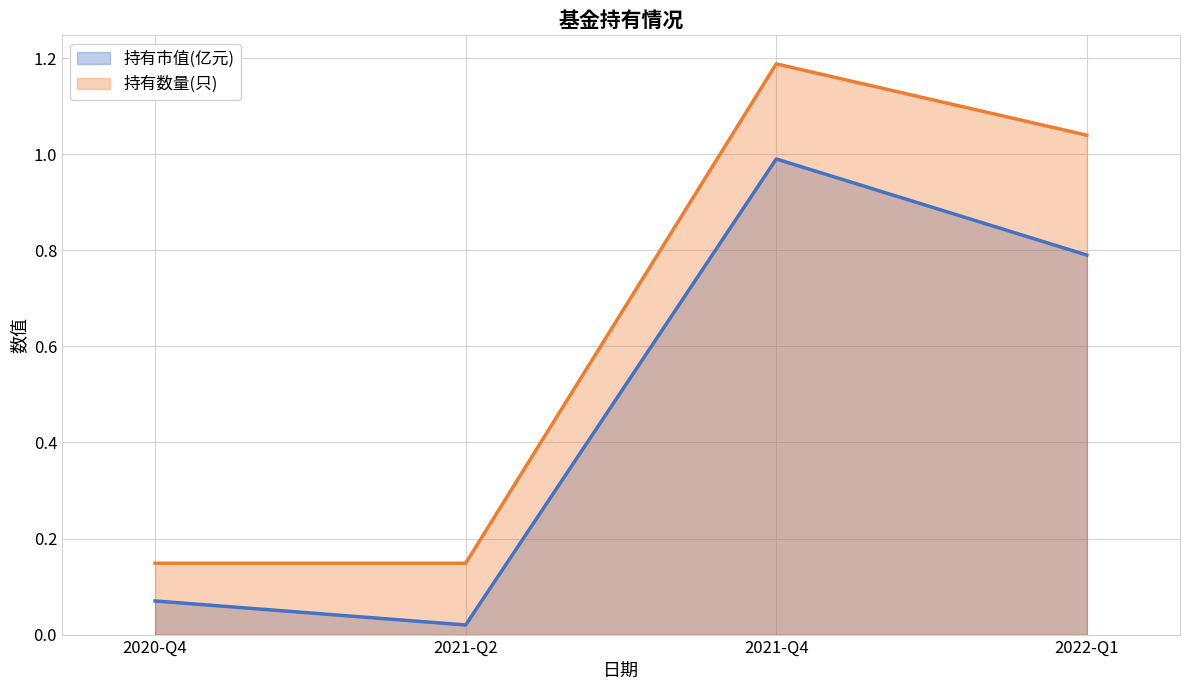

What position from the right is 2021-Q4?

2